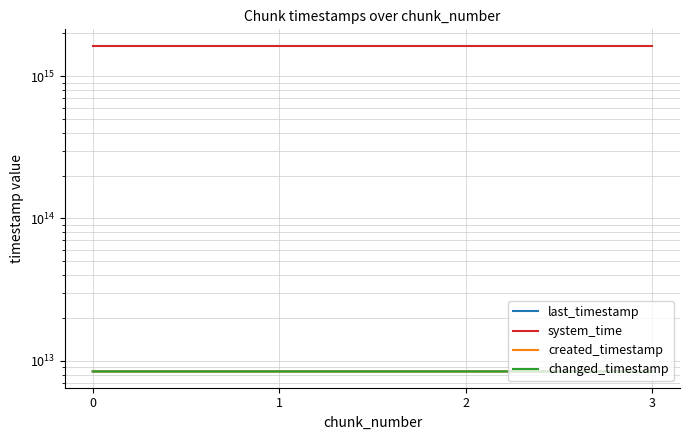

Between 0 and 3, which series saw the biggest shift?

created_timestamp